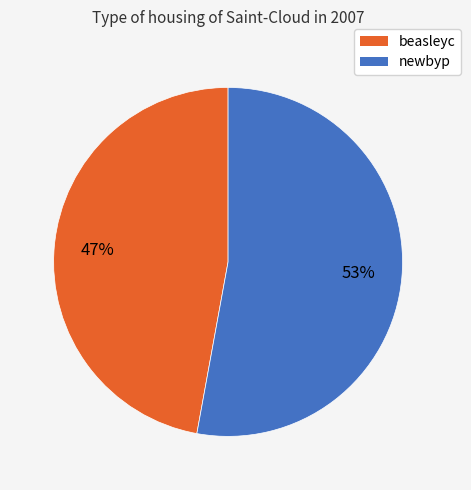

Is there a majority slice in this chart?

Yes